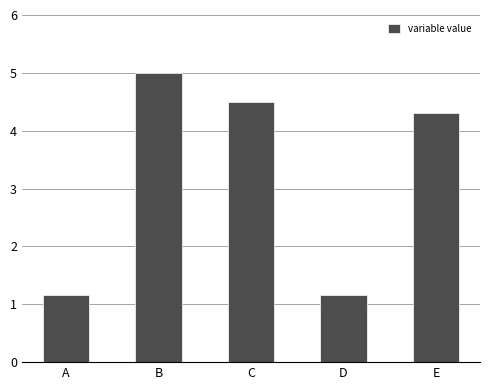

True or false: the data shows 4.5 at C.

True